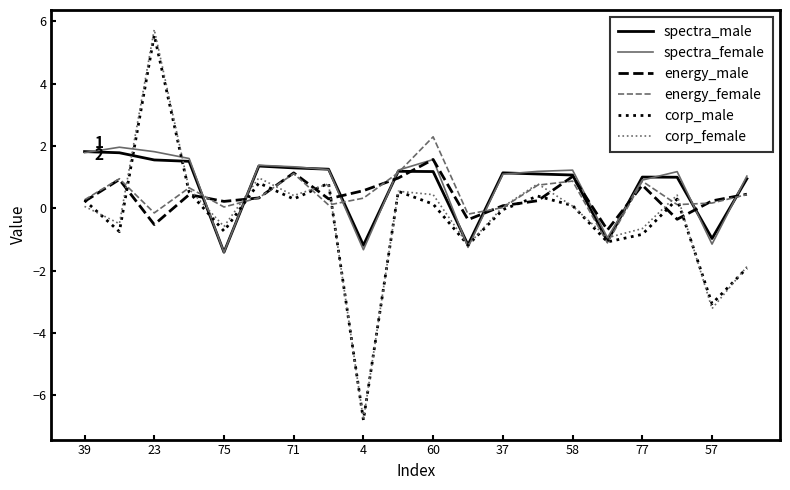

What is the greatest value displayed?

5.7